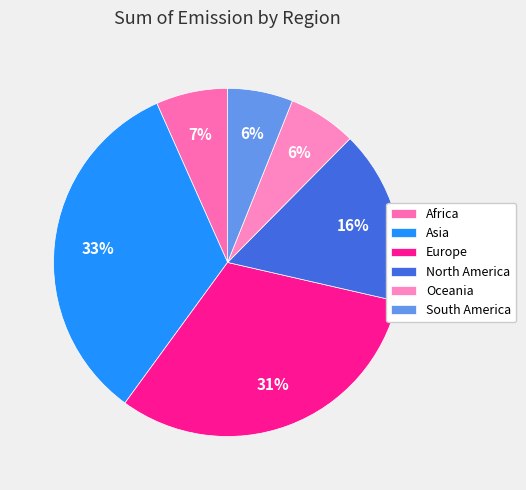

Rank the categories by value from lowest to highest.

South America, Oceania, Africa, North America, Europe, Asia